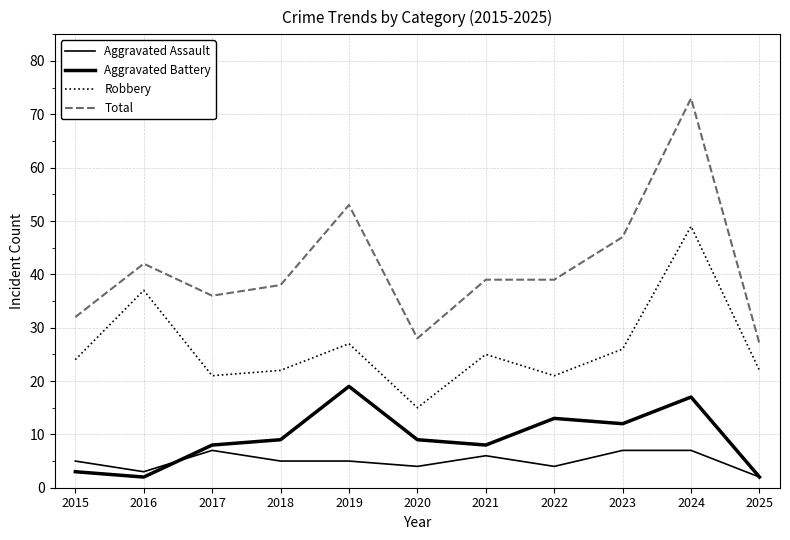

What is the approximate value of Total at 2015, to the nearest 10?

30